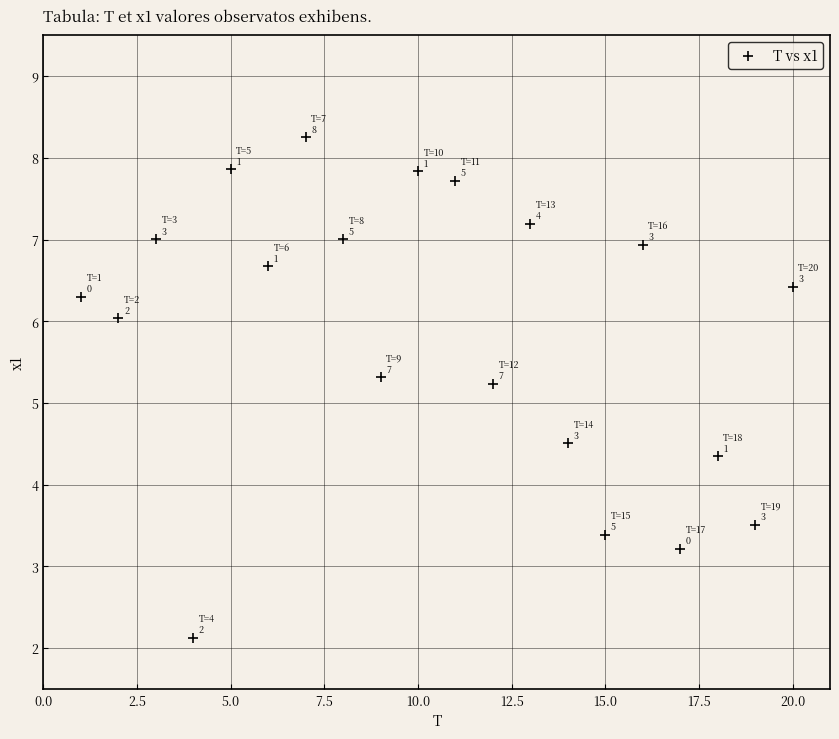

What Y value in the scatter plot is closest to 5?

5.2